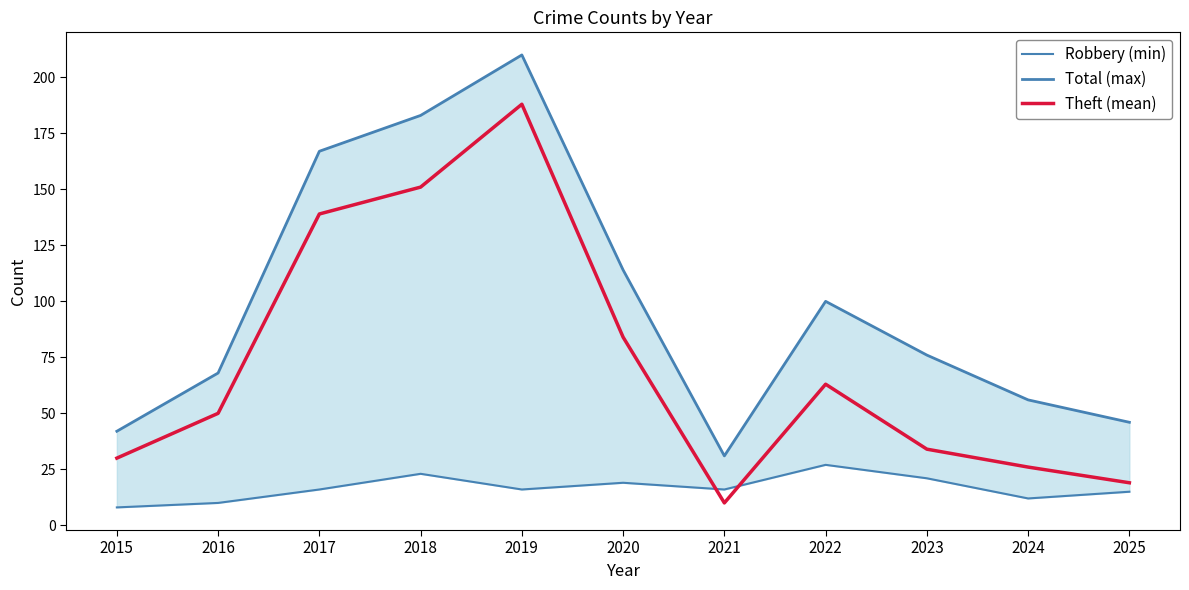

Which category has the highest value in the Robbery (min) series?

2022